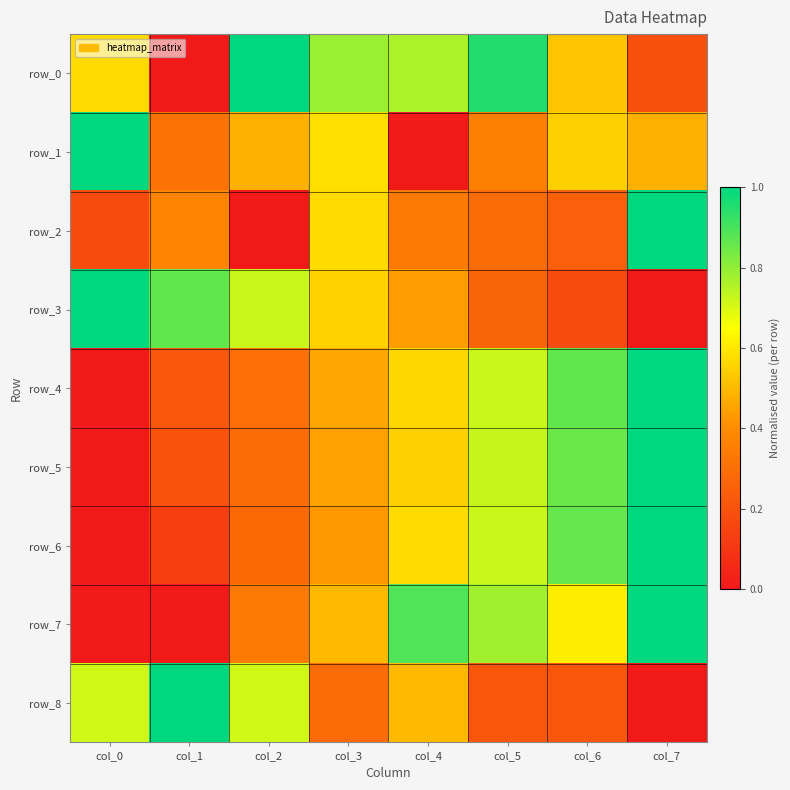

Count the number of categories in the chart.

8